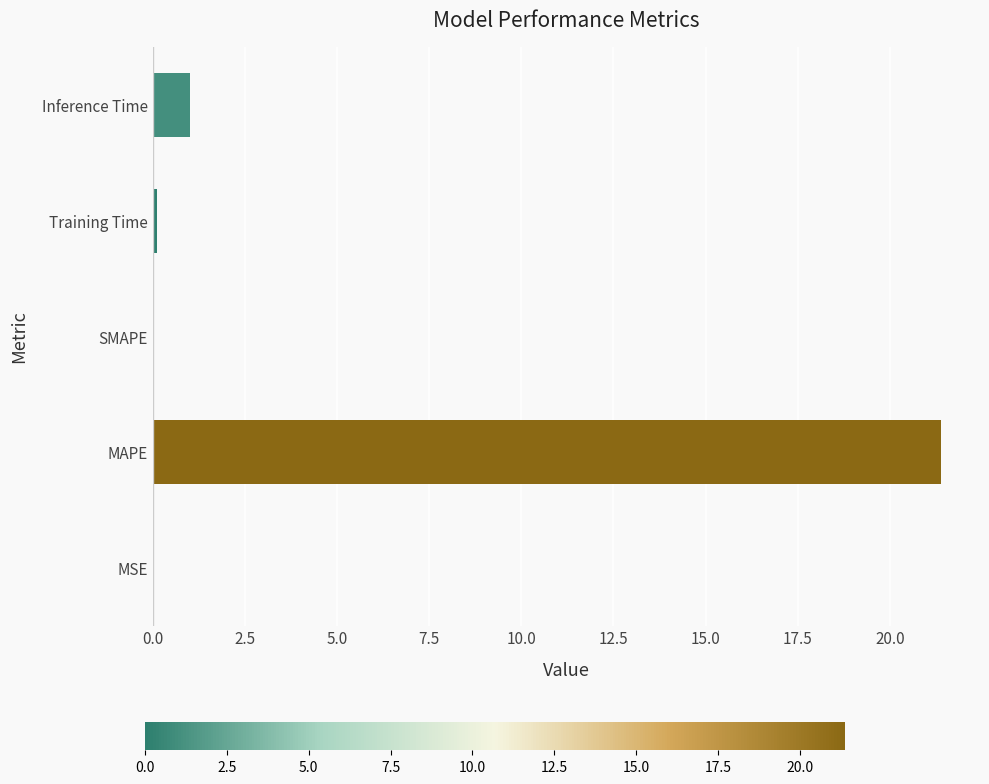

Count the number of categories in the chart.

5